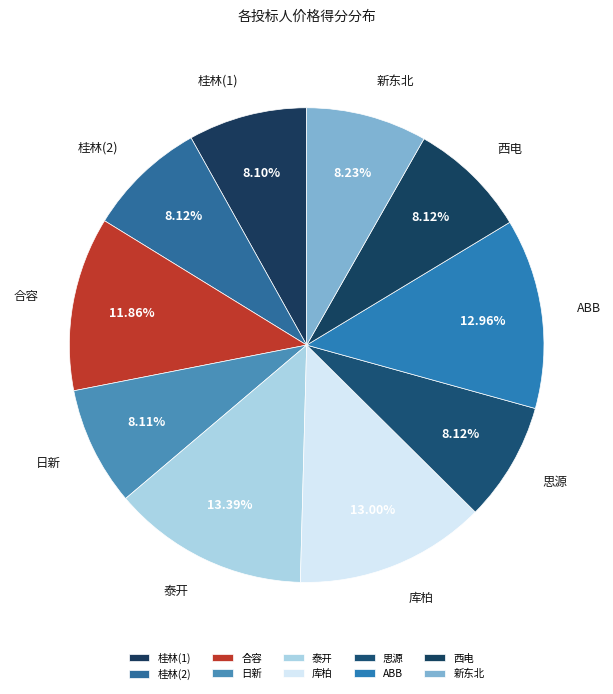

Between 合容 and 库柏, which is larger?

库柏